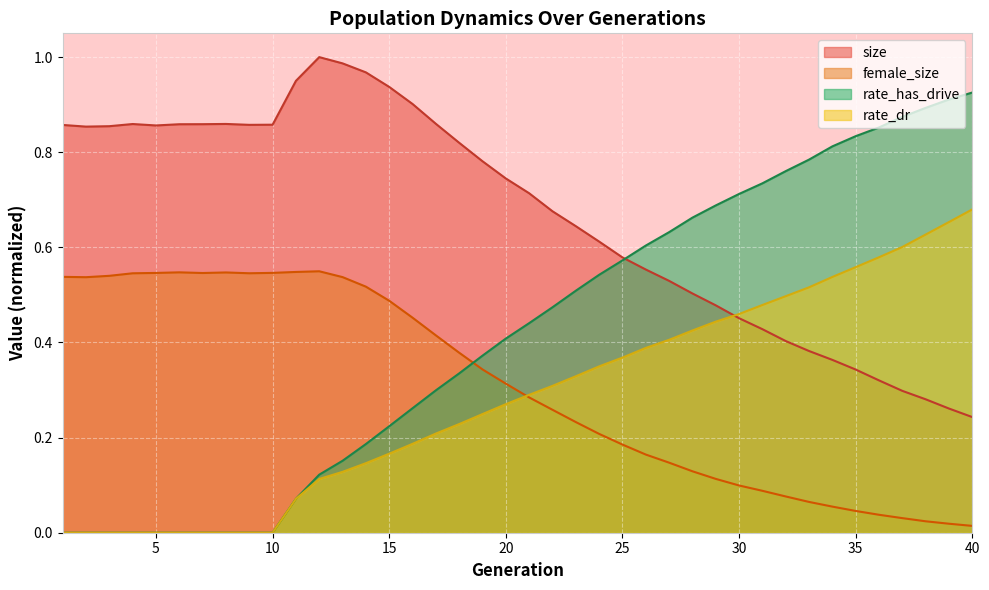

At which category is the sum across all series the highest?

40